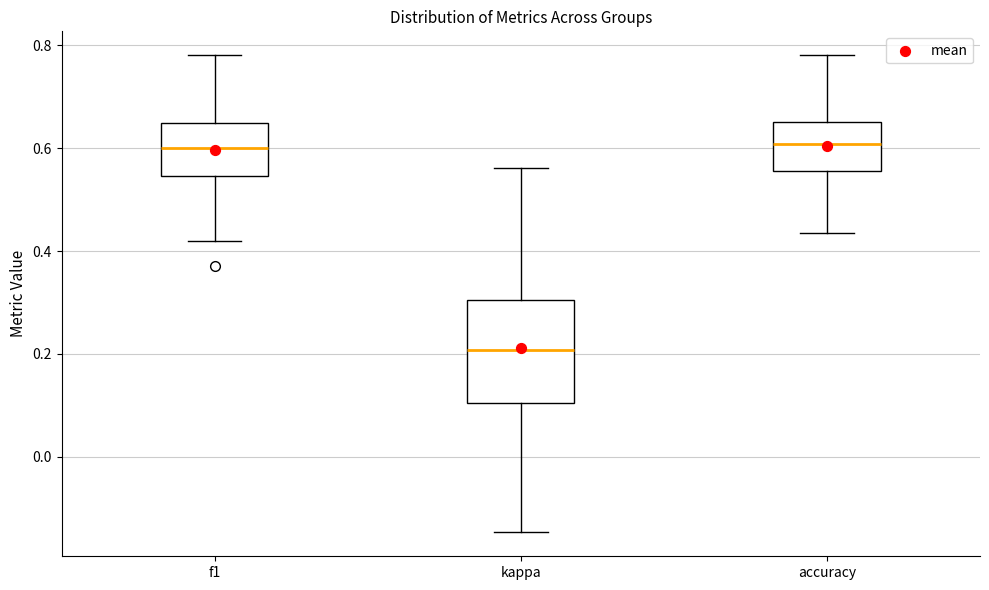

Reading left to right, read every box against the y-axis: the position of its median line, the range the box covers, and the ends of its whiskers. The values are not printed on the chart, so give them approximately, as read against the axis.

f1: median 0.60, box 0.54 to 0.64, whiskers 0.42 to 0.78
kappa: median 0.20, box 0.10 to 0.30, whiskers -0.14 to 0.56
accuracy: median 0.60, box 0.56 to 0.66, whiskers 0.44 to 0.78